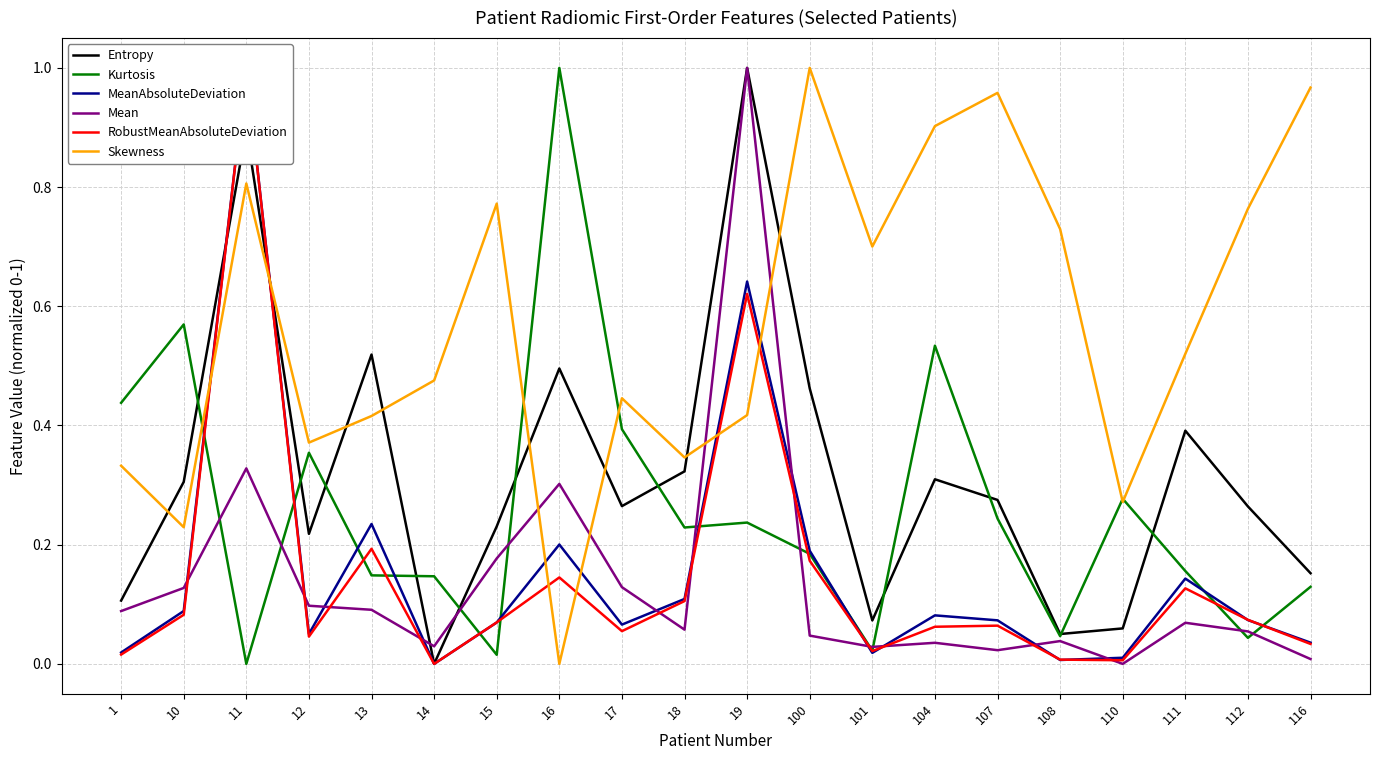

The value of Kurtosis at 12 is 0.1. True or false?

False